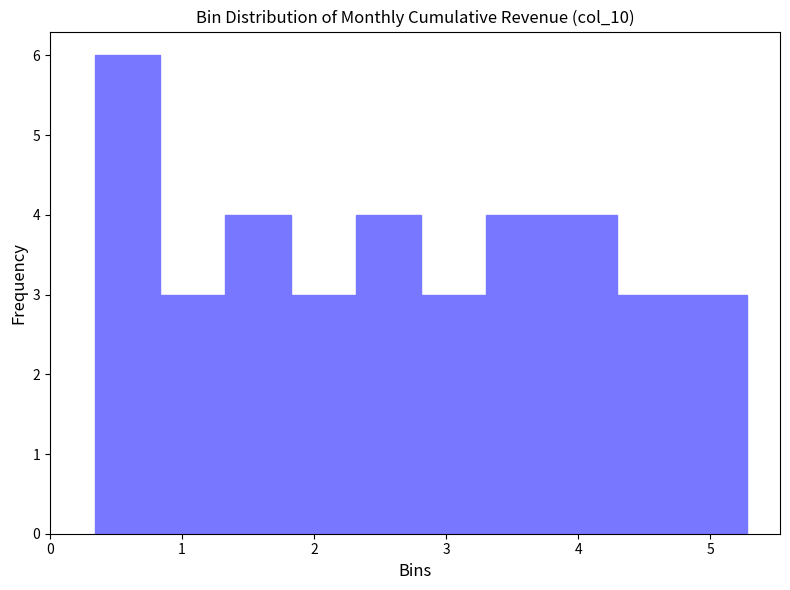

How tall is the bar that spans 0.8 to 1.3 on the x-axis? Neither the bar edges nor the heights are printed on the chart, so give them approximately, as read against the axes.

3